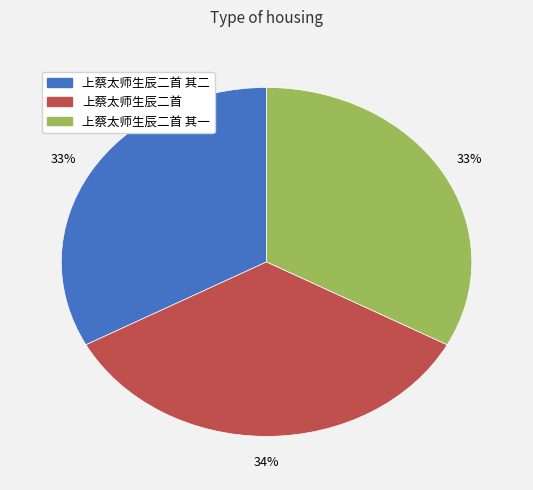

Does 上蔡太师生辰二首 其二 represent more than half of the total?

No